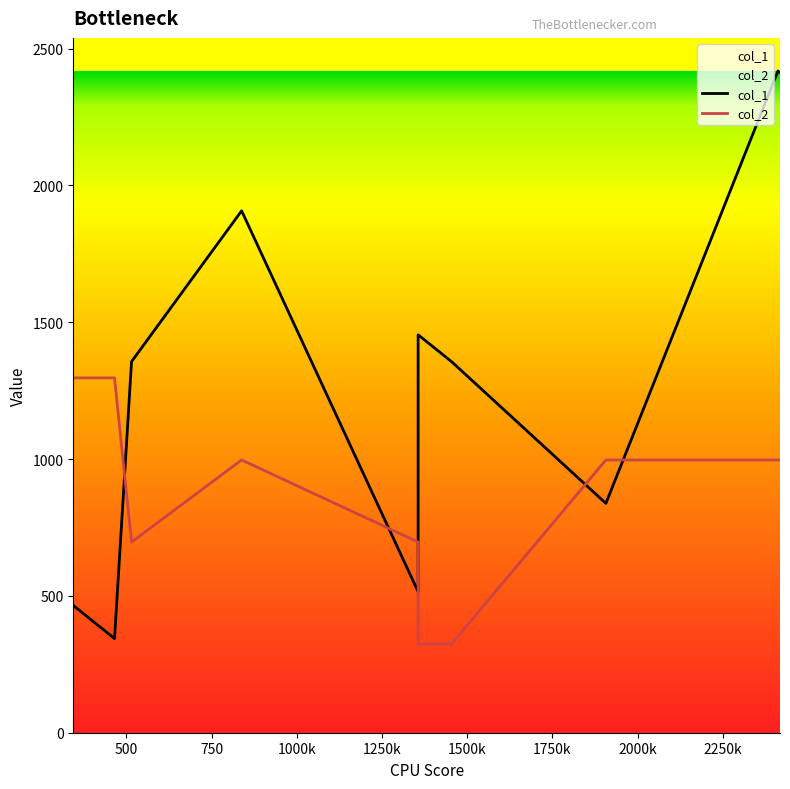

Does the chart have visible grid lines?

No